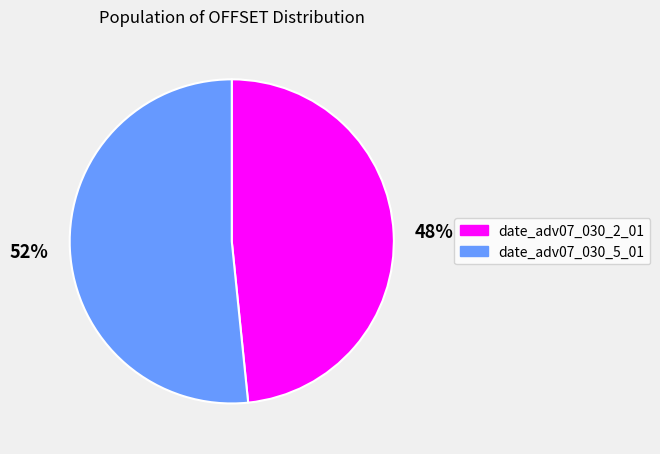

To the nearest percent, what is the average slice percentage?

50%